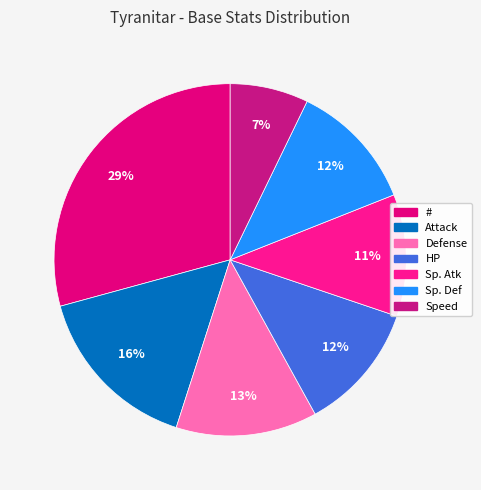

Between # and Sp. Def, which is larger?

#